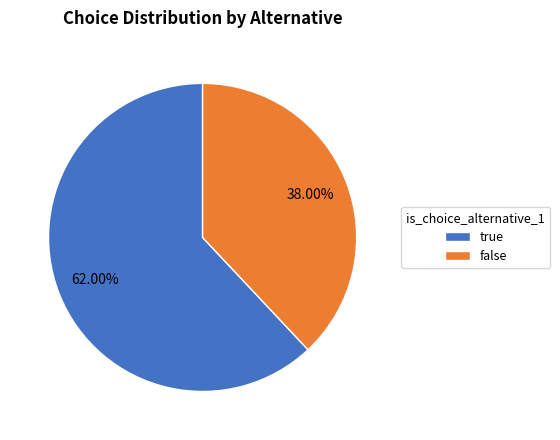

True or false: false accounts for 38% of the total.

True